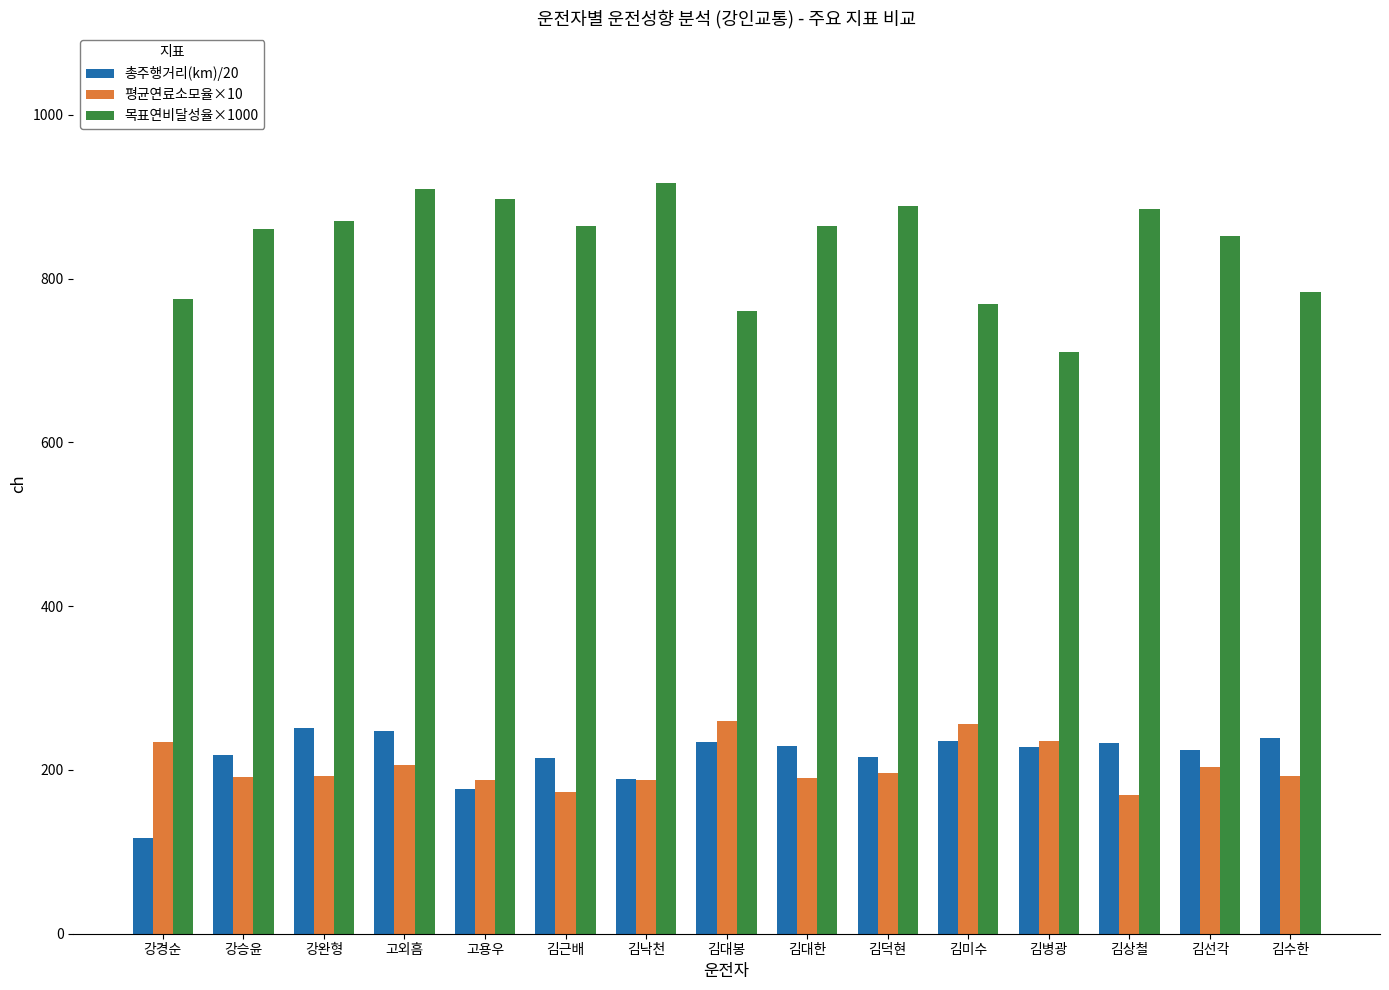

What is the difference between the second highest and minimum values in the 평균연료소모율×10 series?

86.3